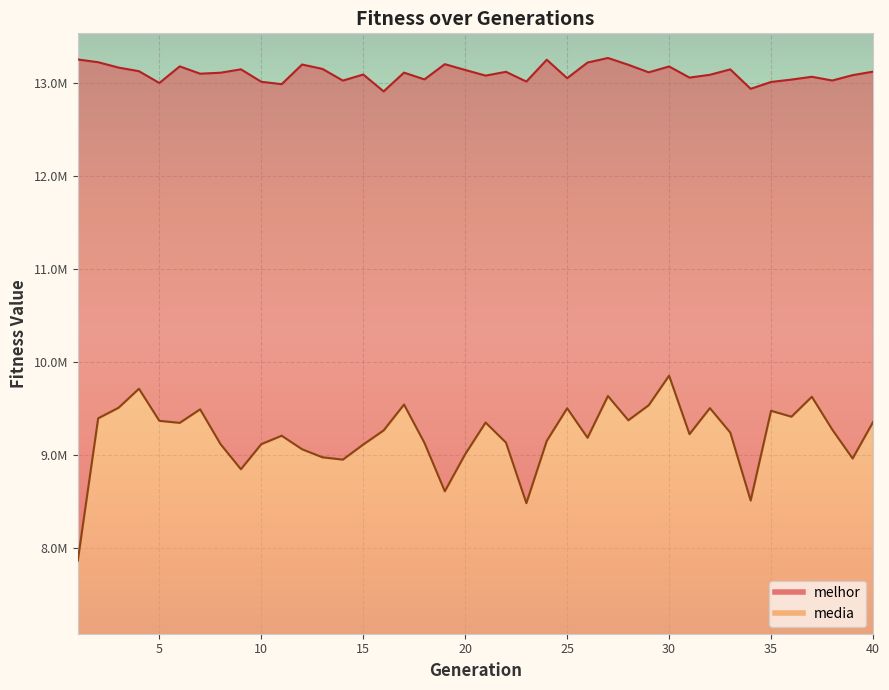

True or false: media and melhor cross at least once.

False